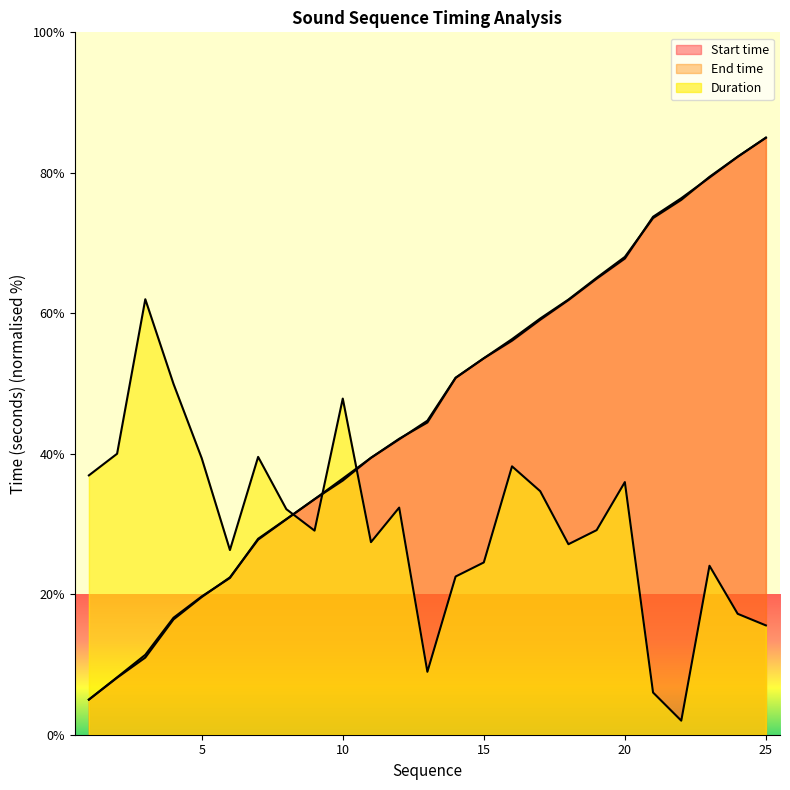

The End time series shows 44.5 at 13. True or false?

True